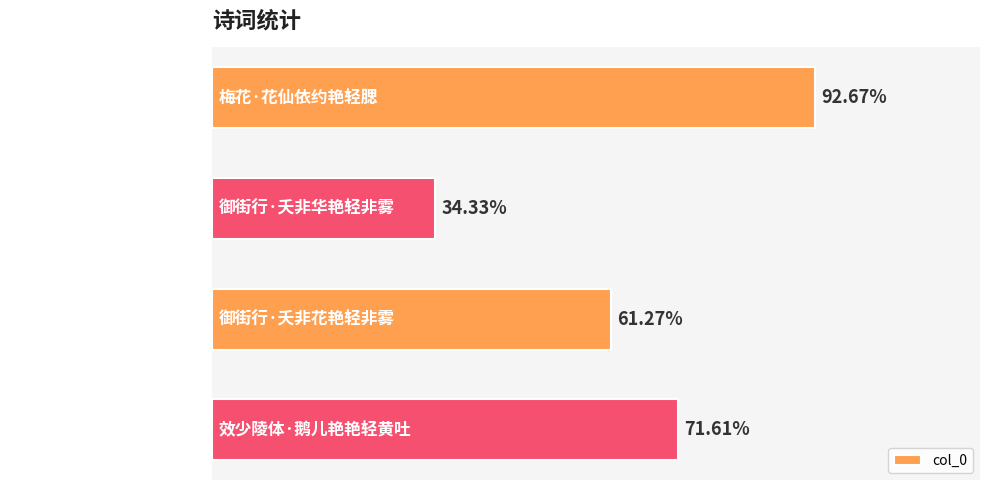

Are the bars horizontal?

Yes